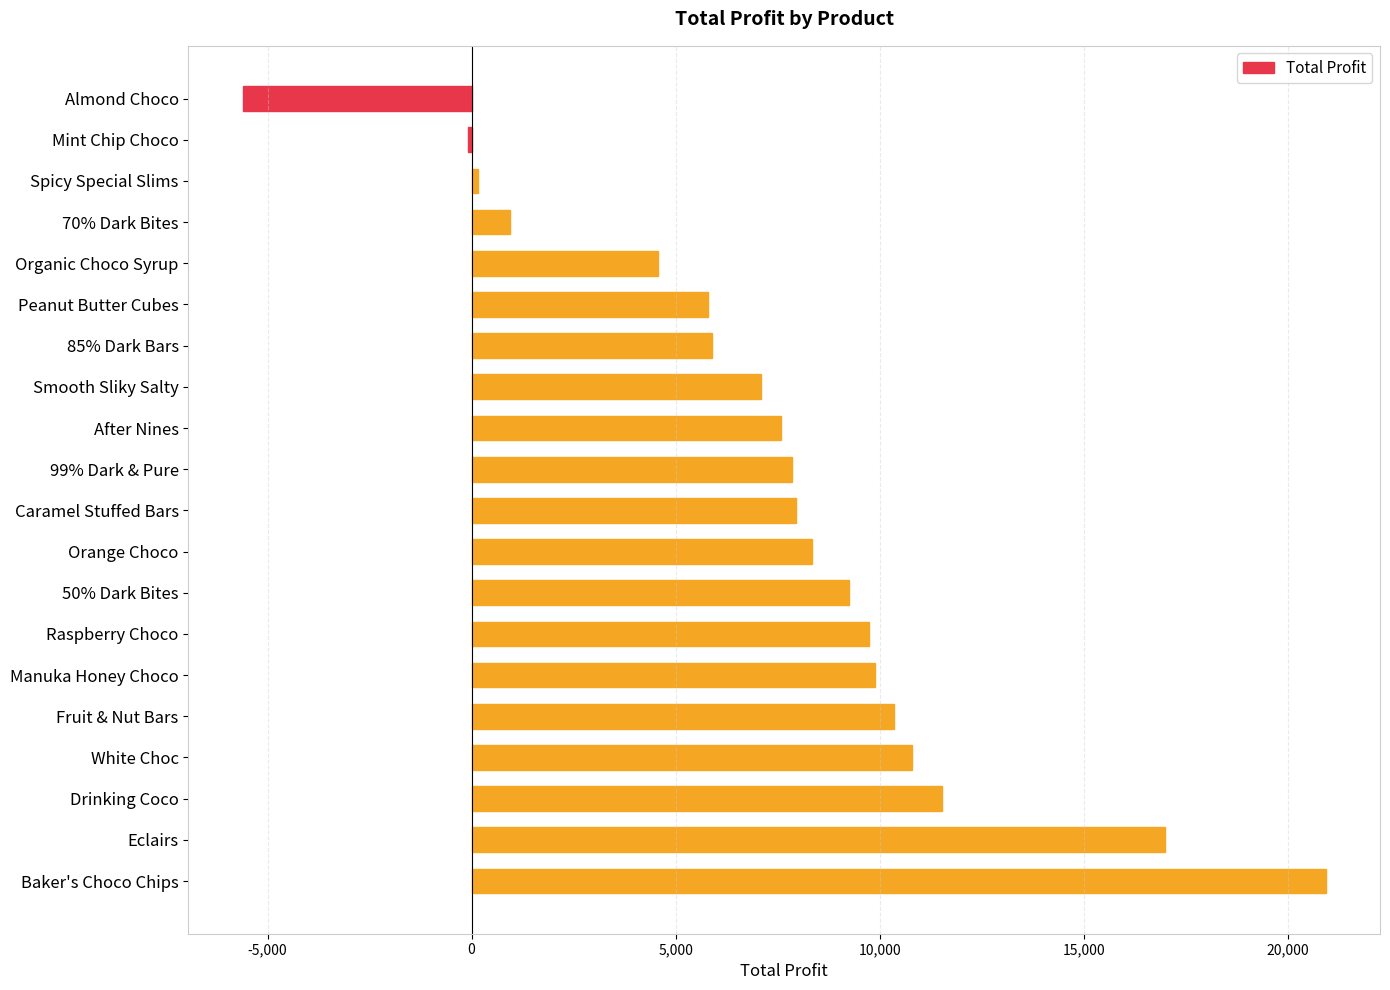

What is the average value?

7494.5